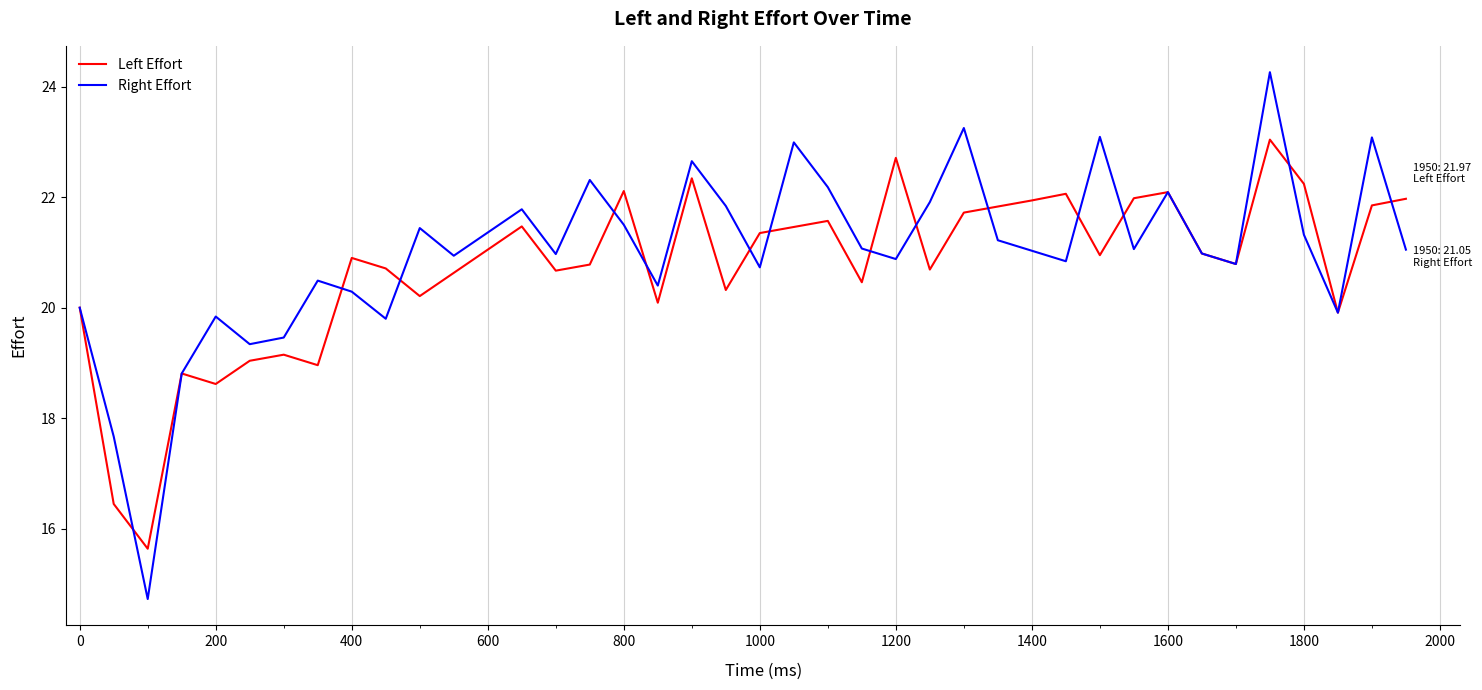

Which series has the largest range (max minus min)?

Right Effort